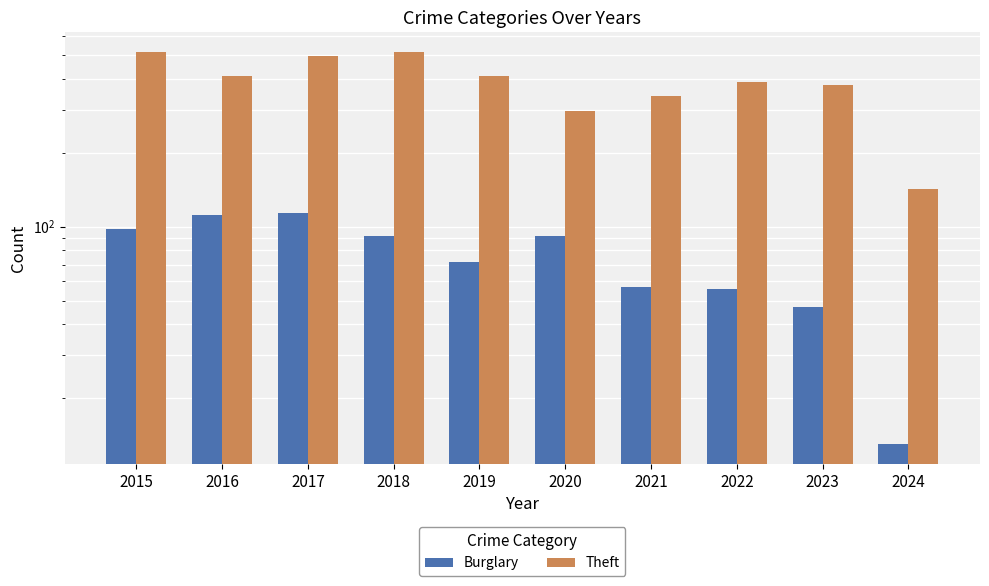

Reading right to left, transcribe all the data shown in this chart.

Burglary: 2024=13	2023=47	2022=56	2021=57	2020=92	2019=72	2018=92	2017=114	2016=112	2015=98
Theft: 2024=143	2023=378	2022=388	2021=341	2020=296	2019=409	2018=515	2017=497	2016=409	2015=515